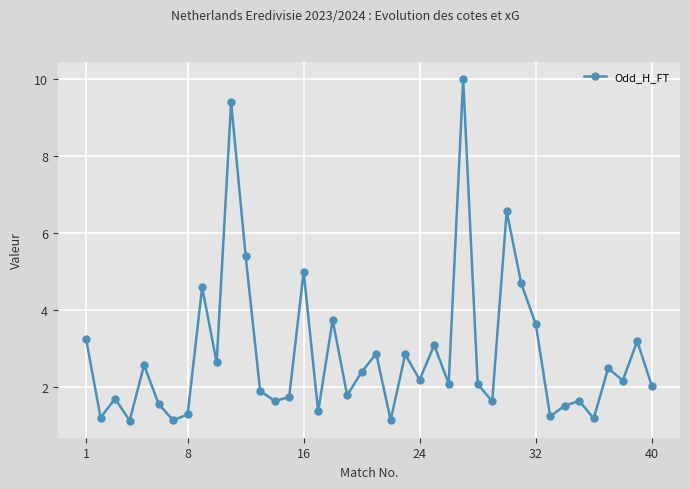

How many interior local peaks (higher than both neighbors) does the data have?

14